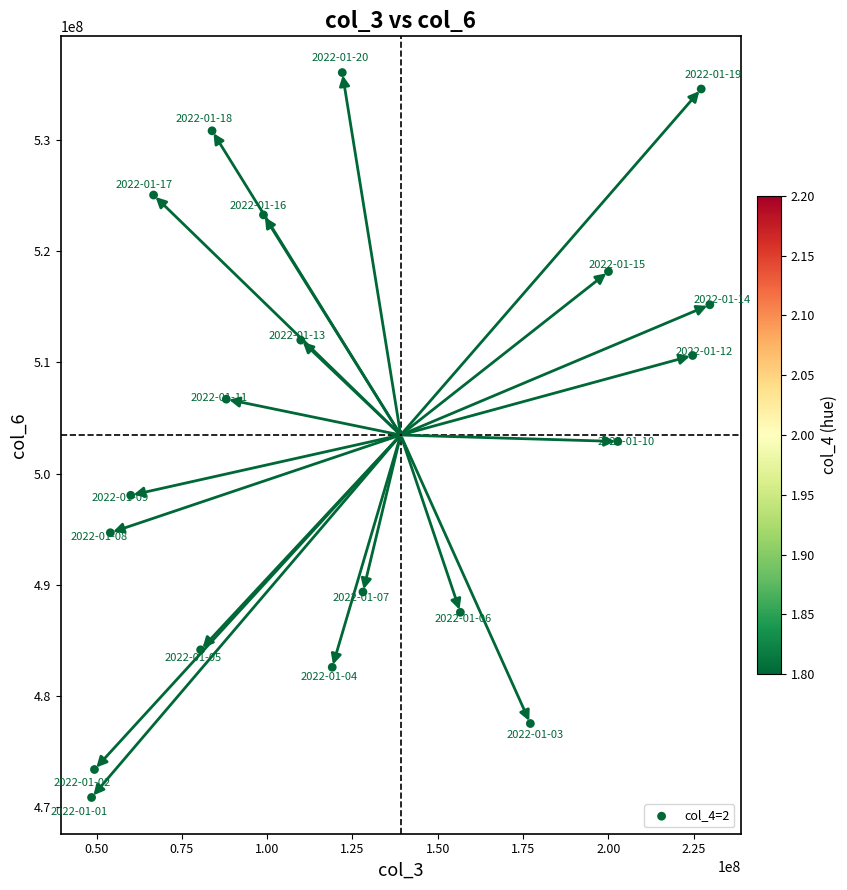

What is the range of Y values (max minus min)?

65128361